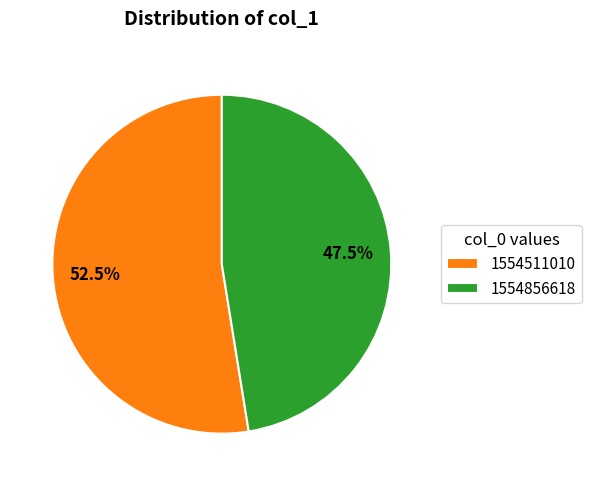

Rank the categories by value from lowest to highest.

1554856618, 1554511010